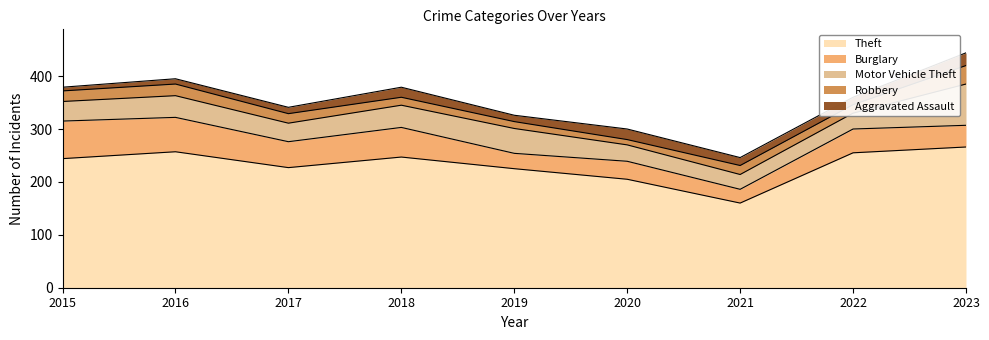

True or false: Robbery has a value of 5 at 2020.

False